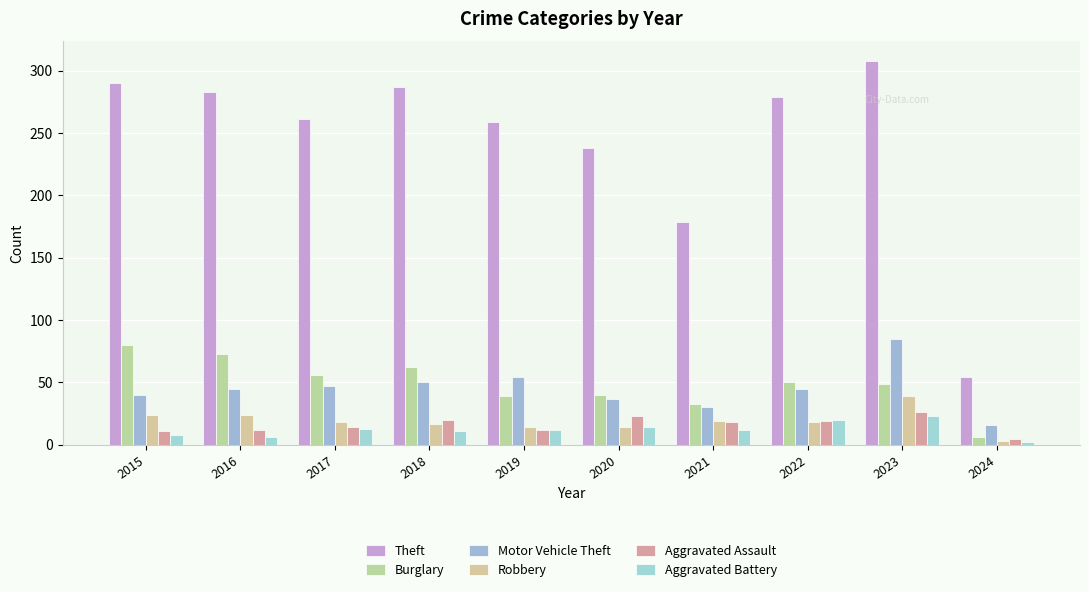

At which category is the sum across all series the highest?

2023